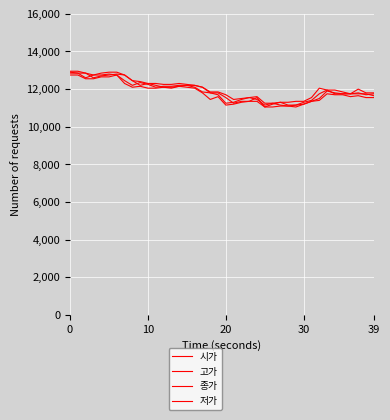

Which category has the lowest value in the 저가 series?

25